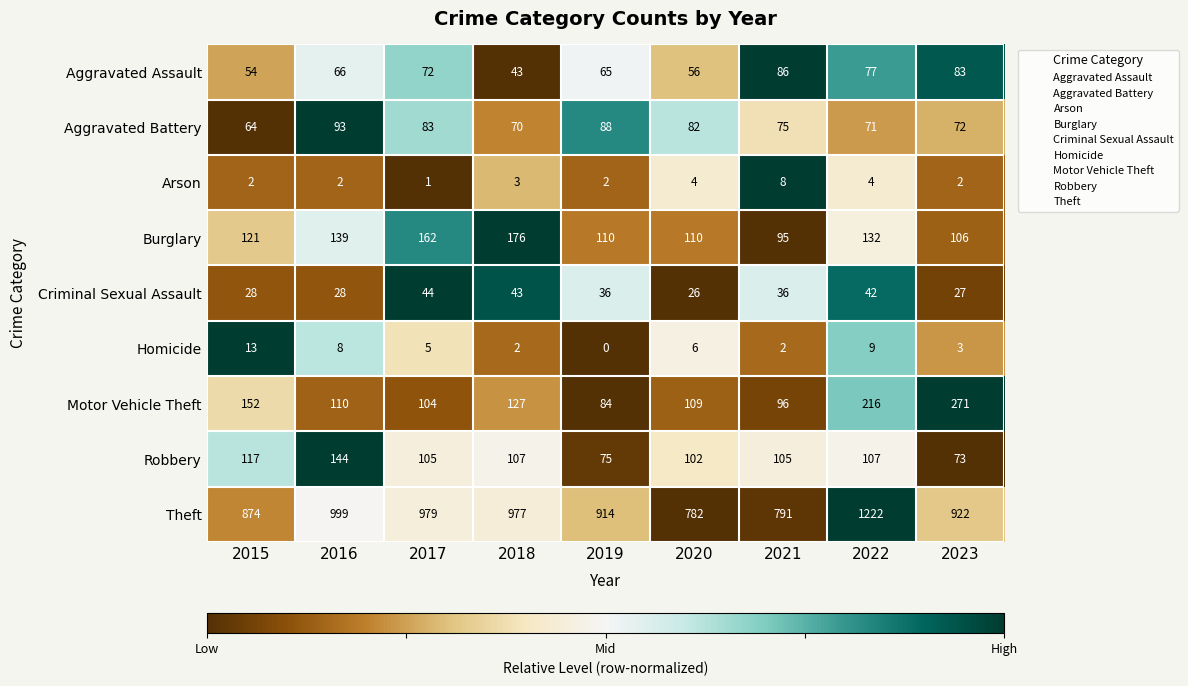

What is the difference between the second highest and second lowest values in the Homicide series?

7